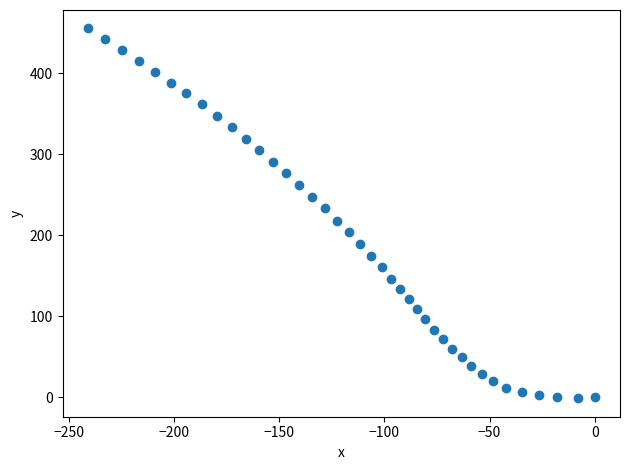

What is the range of Y values (max minus min)?

456.2